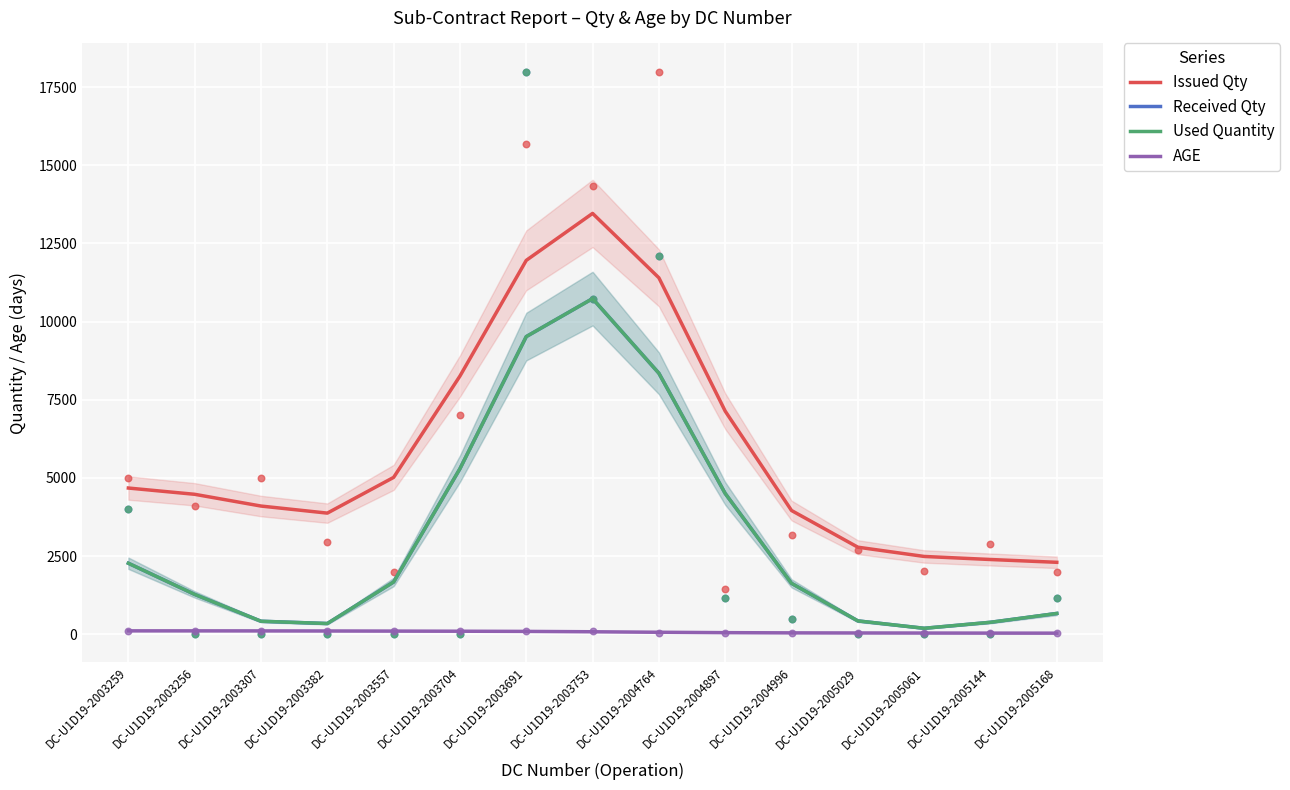

Which series has the largest Y range (max minus min)?

Issued Qty